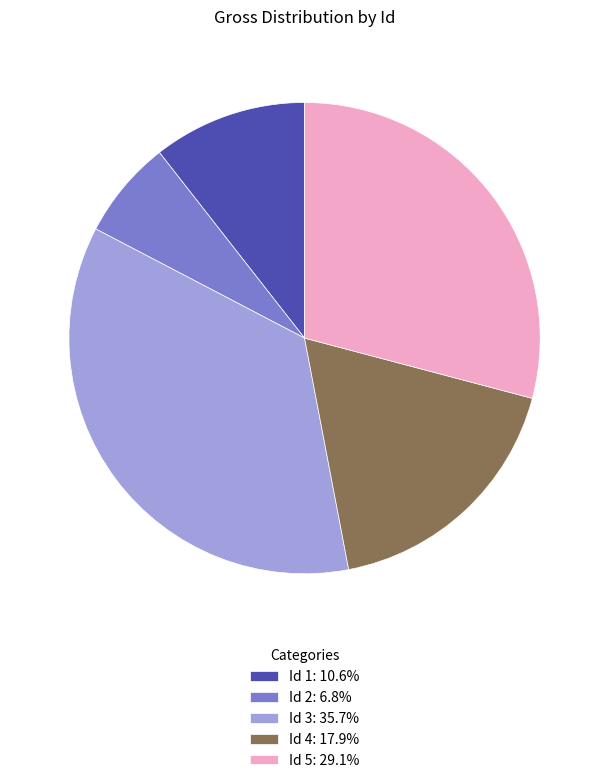

What is the ratio of the value at Id 5: 29.1% to the value at Id 2: 6.8%?

4.3